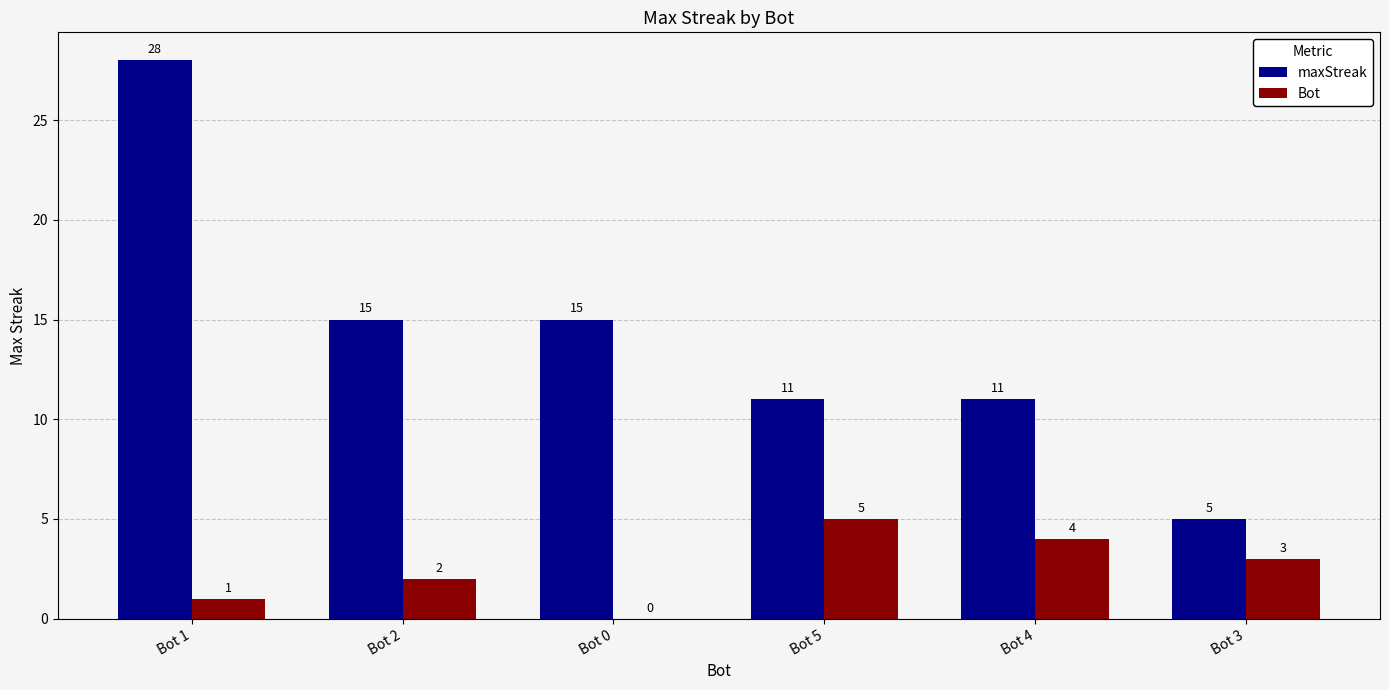

Read the Bot value at Bot 1.

1